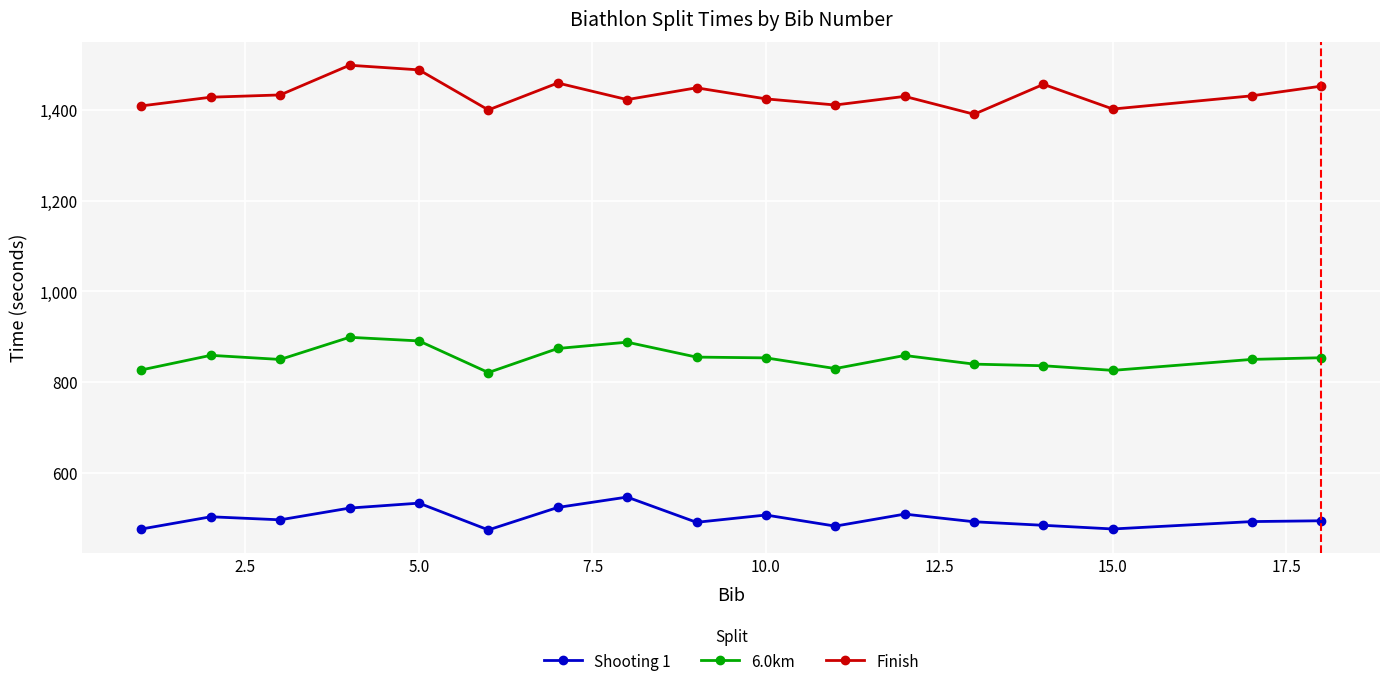

Which series has the largest total across all categories?

Finish